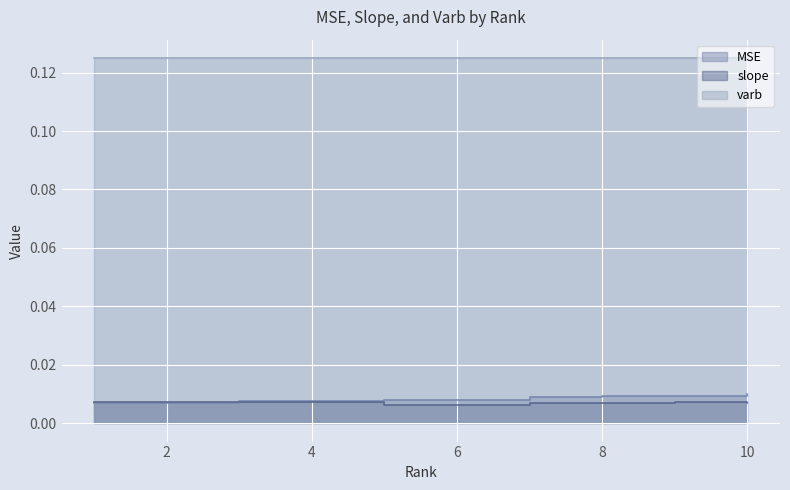

True or false: slope and MSE cross at least once.

True